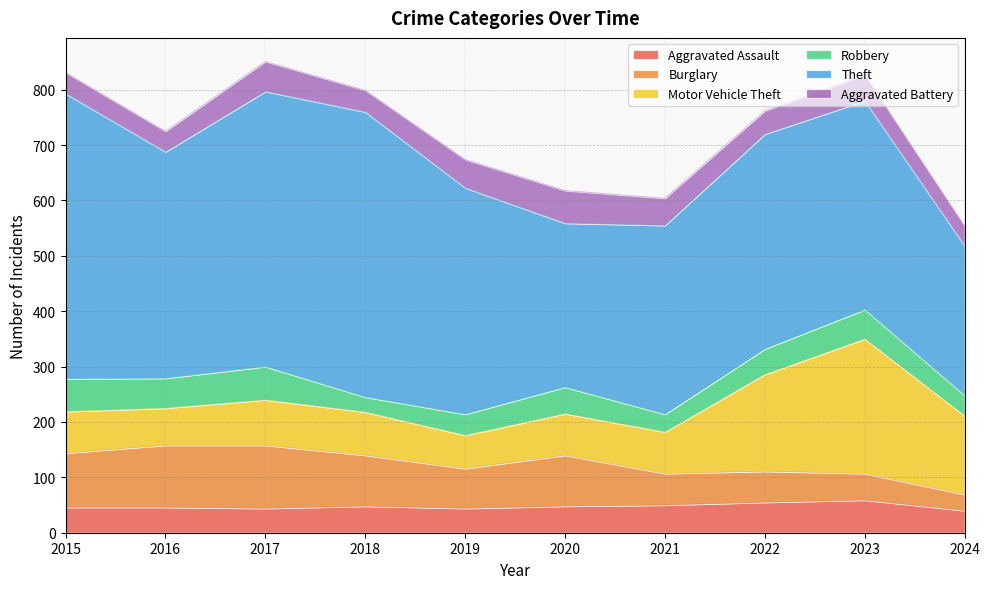

The value of Robbery at 2018 is 48. True or false?

False